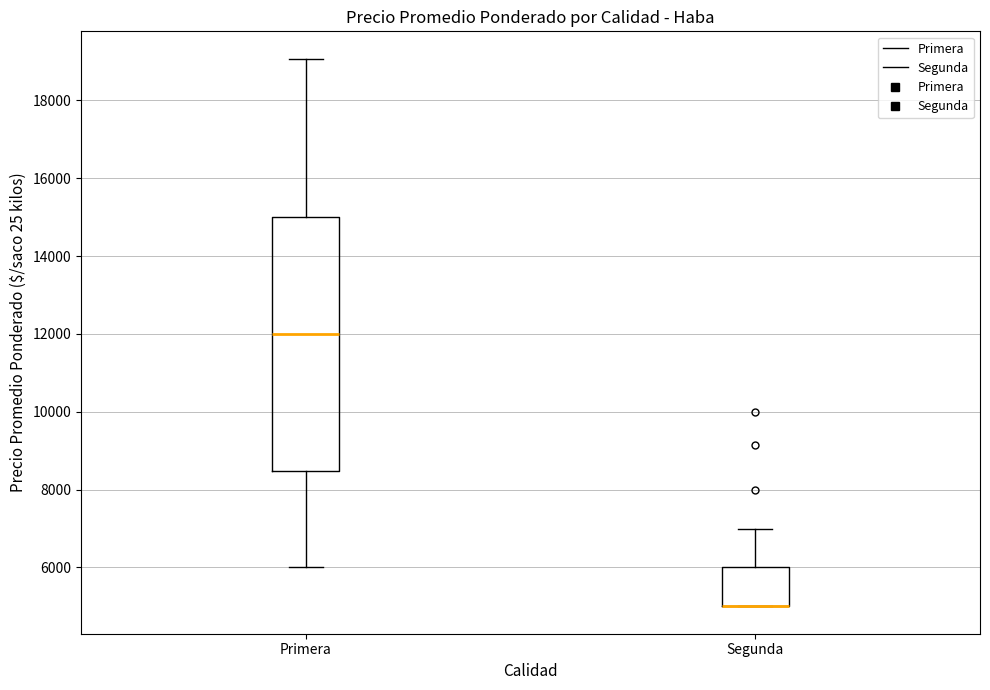

Where does the lower whisker of the box for Primera end on the y-axis? The values are not printed on the chart, so give them approximately, as read against the axis.

6000